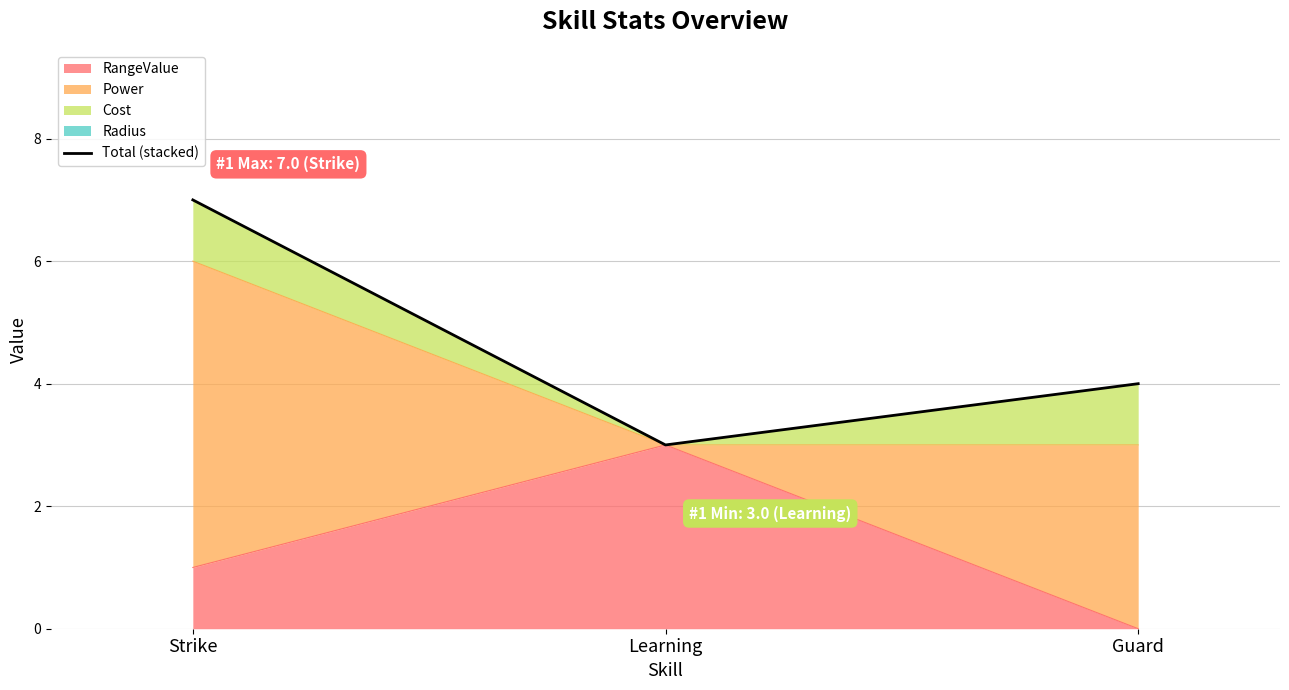

What is the label of the 3rd point from the left?

Guard